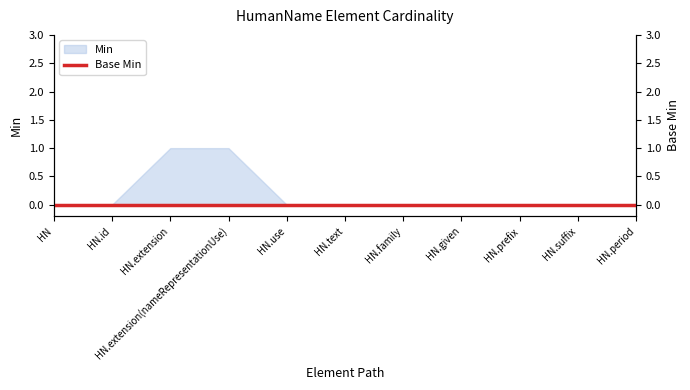

How many positive values are there?

2